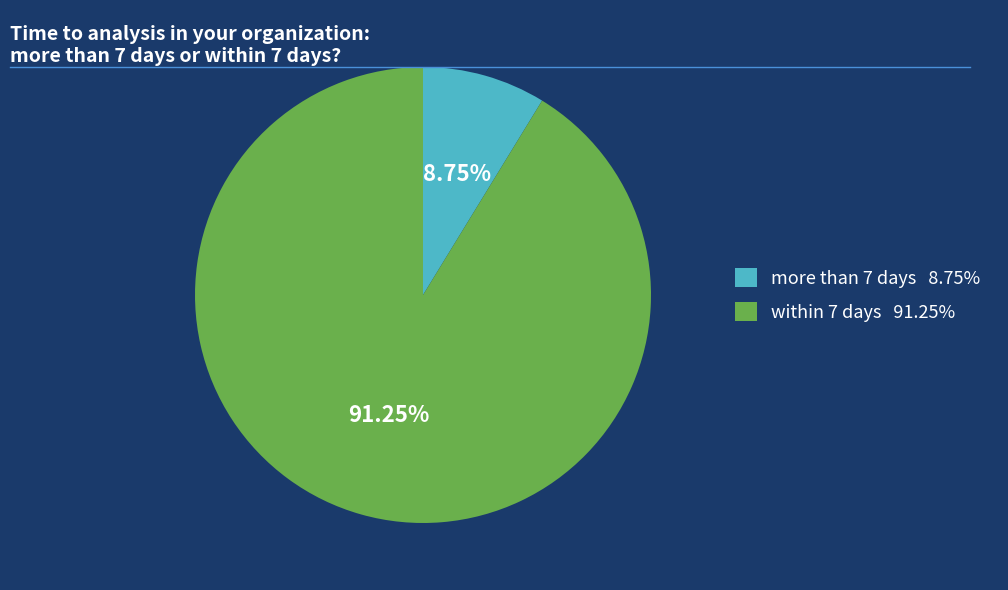

Is it true that more than 7 days is 1% of the pie?

False